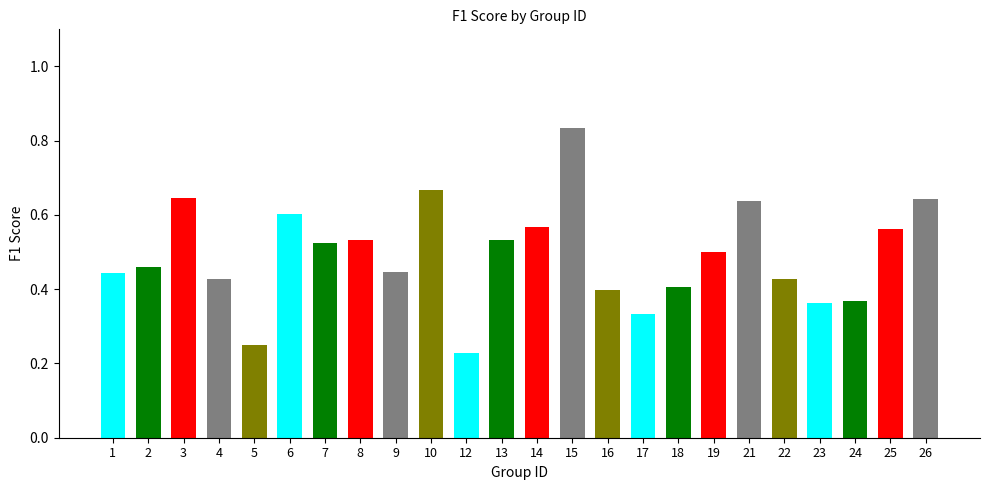

What is the minimum value shown in the chart?

0.2